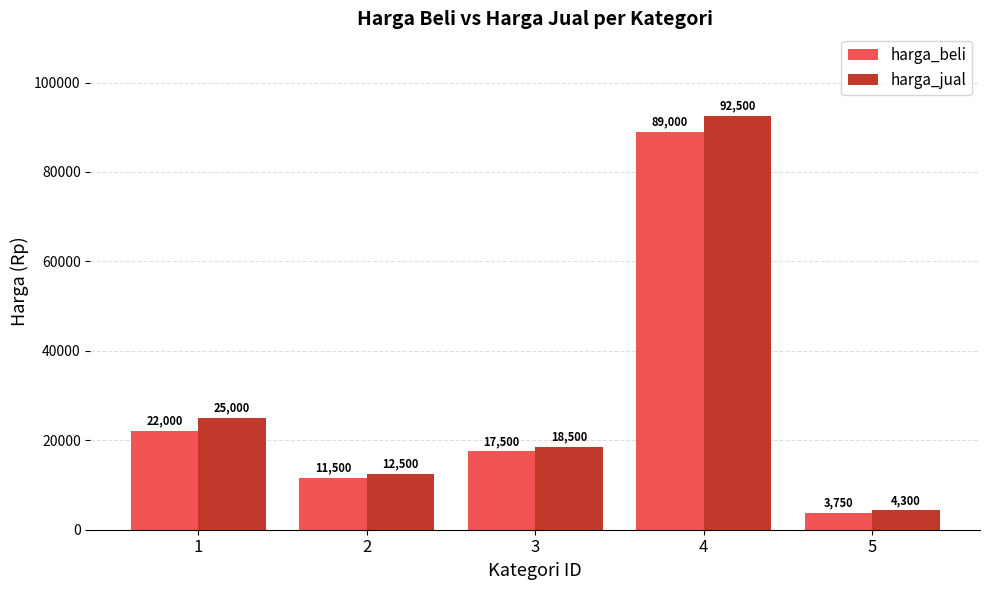

What is the difference between the harga_jual values at 4 and 1?

67500